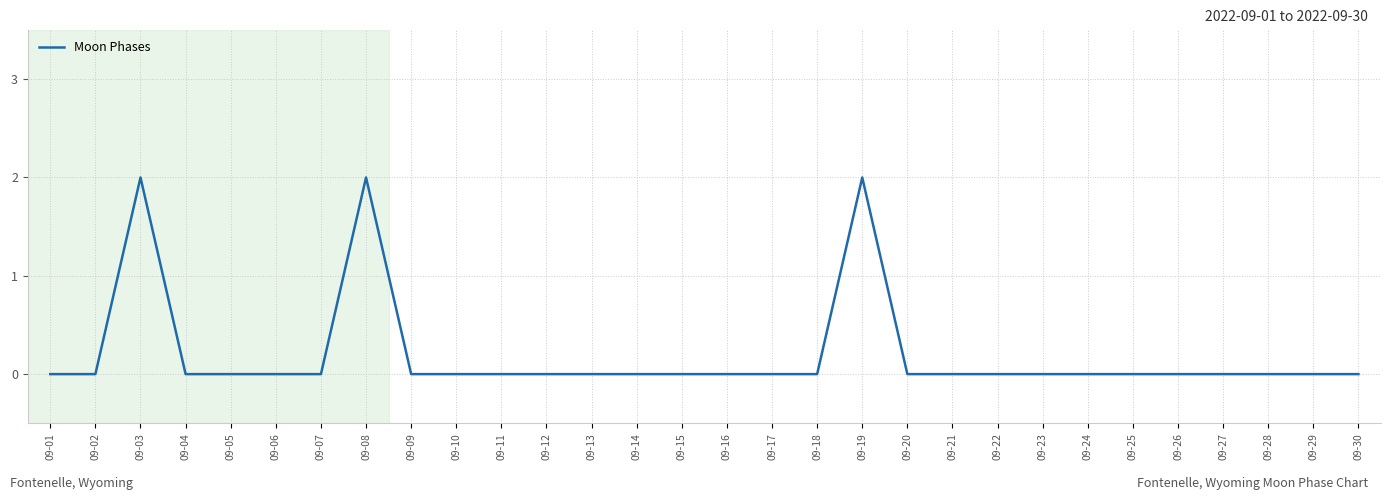

True or false: the data shows -1 at 09-14.

False